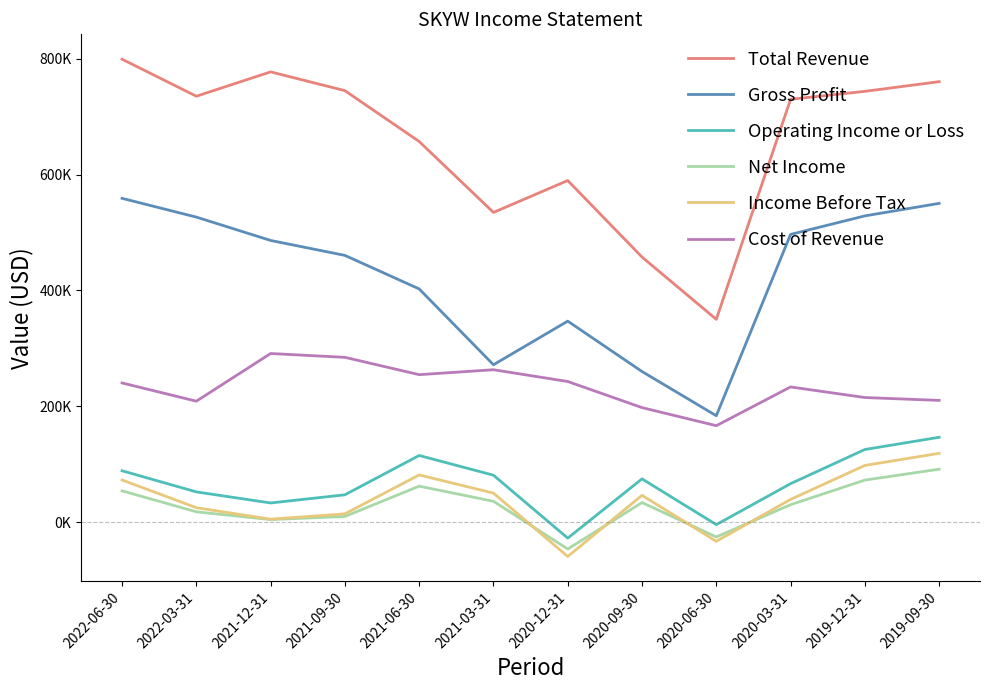

Is this an area chart (filled region under the line)?

No